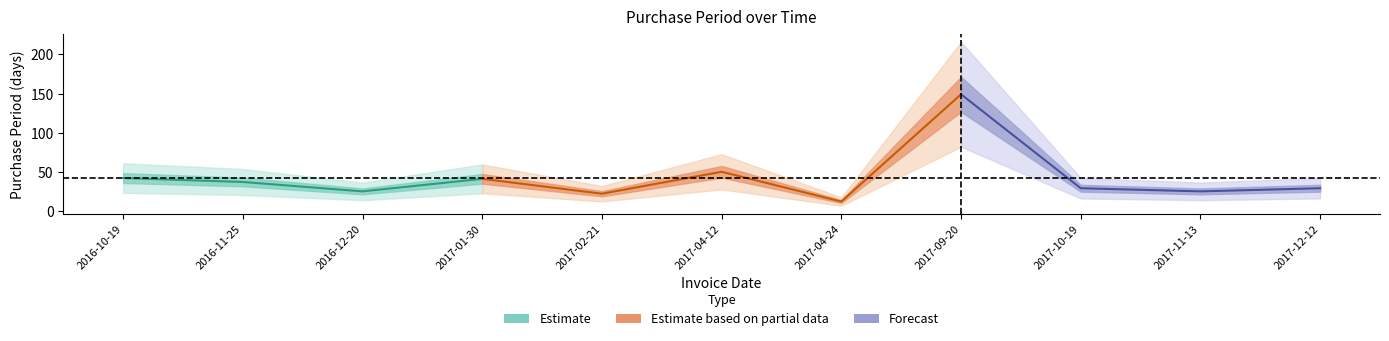

Is it true that the value at 2017-02-21 is 22?

True